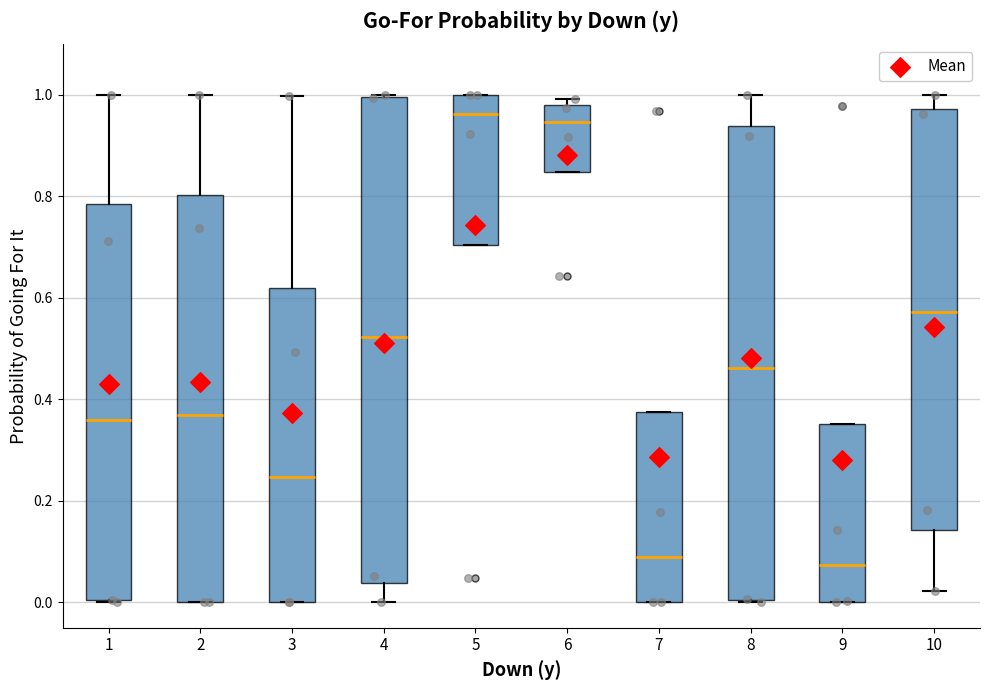

Reading left to right, read every box against the y-axis: the position of its median line, the range the box covers, and the ends of its whiskers. The values are not printed on the chart, so give them approximately, as read against the axis.

1: median 0.36, box 0.00 to 0.78, whiskers 0.00 to 1.00
2: median 0.36, box 0.00 to 0.80, whiskers 0.00 to 1.00
3: median 0.24, box 0.00 to 0.62, whiskers 0.00 to 1.00
4: median 0.52, box 0.04 to 1.00, whiskers 0.00 to 1.00
5: median 0.96, box 0.70 to 1.00, whiskers 0.70 to 1.00
6: median 0.94, box 0.84 to 0.98, whiskers 0.84 to 1.00
7: median 0.08, box 0.00 to 0.38, whiskers 0.00 to 0.38
8: median 0.46, box 0.00 to 0.94, whiskers 0.00 to 1.00
9: median 0.08, box 0.00 to 0.36, whiskers 0.00 to 0.36
10: median 0.58, box 0.14 to 0.98, whiskers 0.02 to 1.00